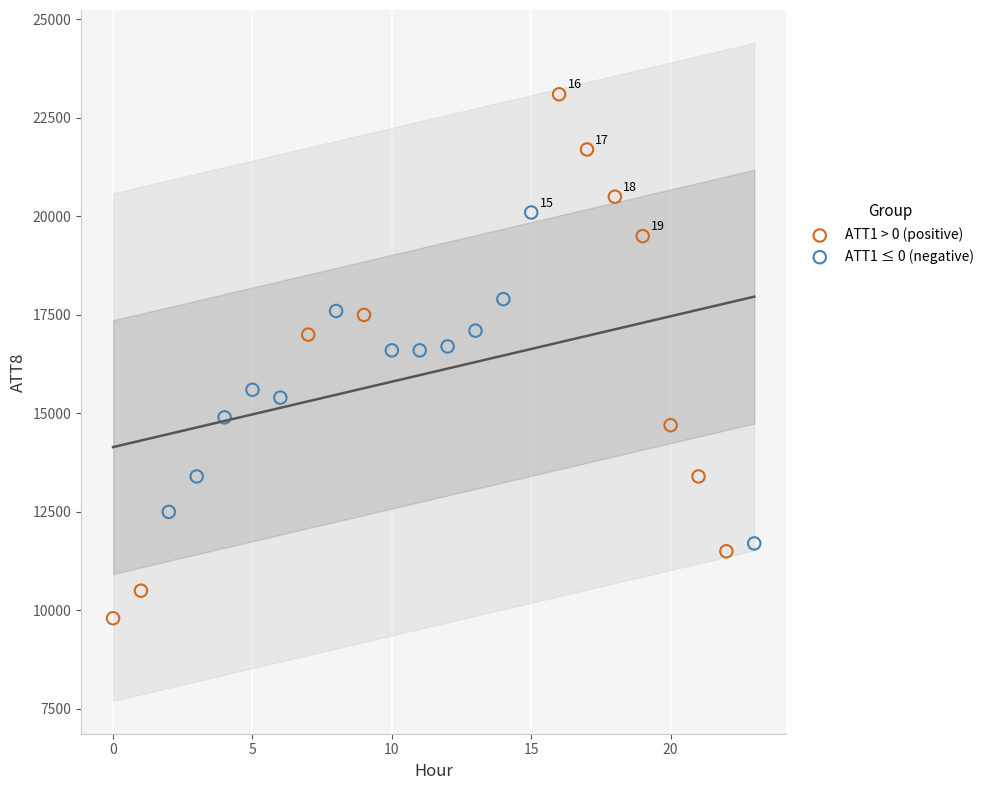

Which series has the largest Y range (max minus min)?

ATT1 > 0 (positive)